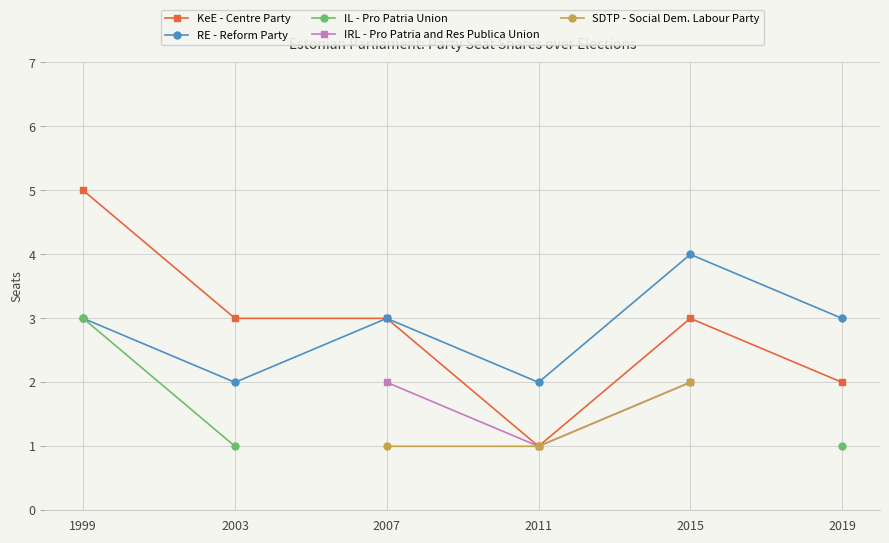

What is the highest value of the KeE - Centre Party series?

5